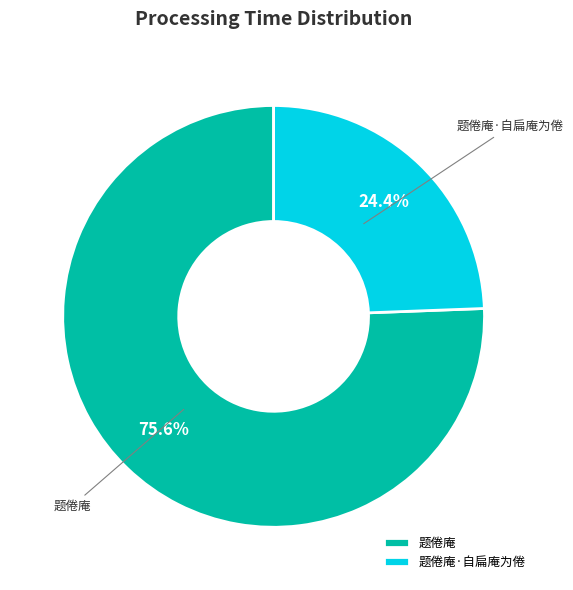

Approximately how many times larger is the value at 题倦庵·自扁庵为倦 compared to 题倦庵?

0.3